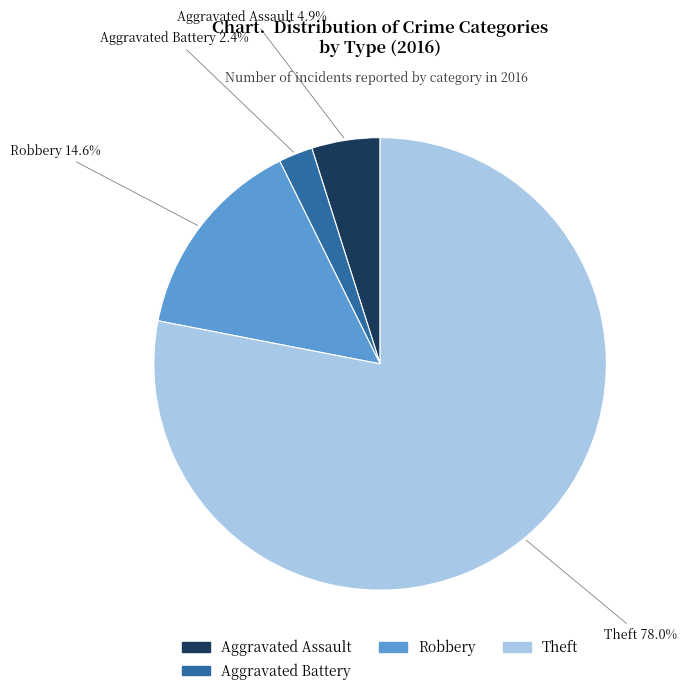

Count the number of slices in the pie.

4